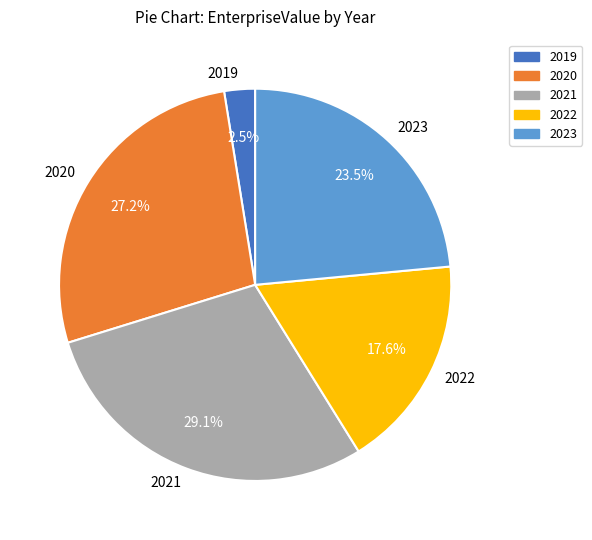

Combined, what portion of the pie is 2019 and 2023?

26.0%